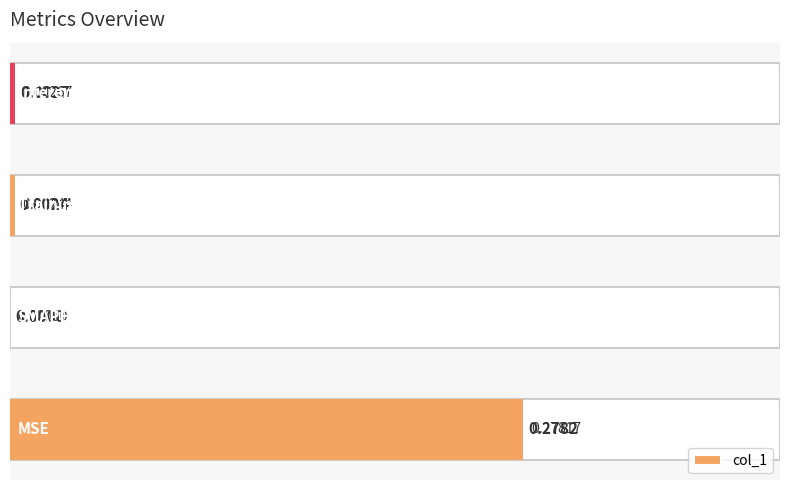

Reading left to right, transcribe all the data shown in this chart.

0=0.3	1=0.0	2=0.0	3=0.0